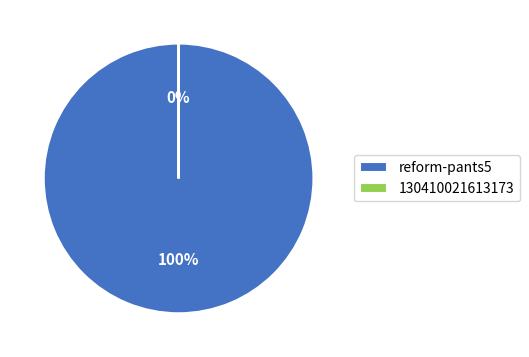

Which category has the biggest portion of the pie?

reform-pants5